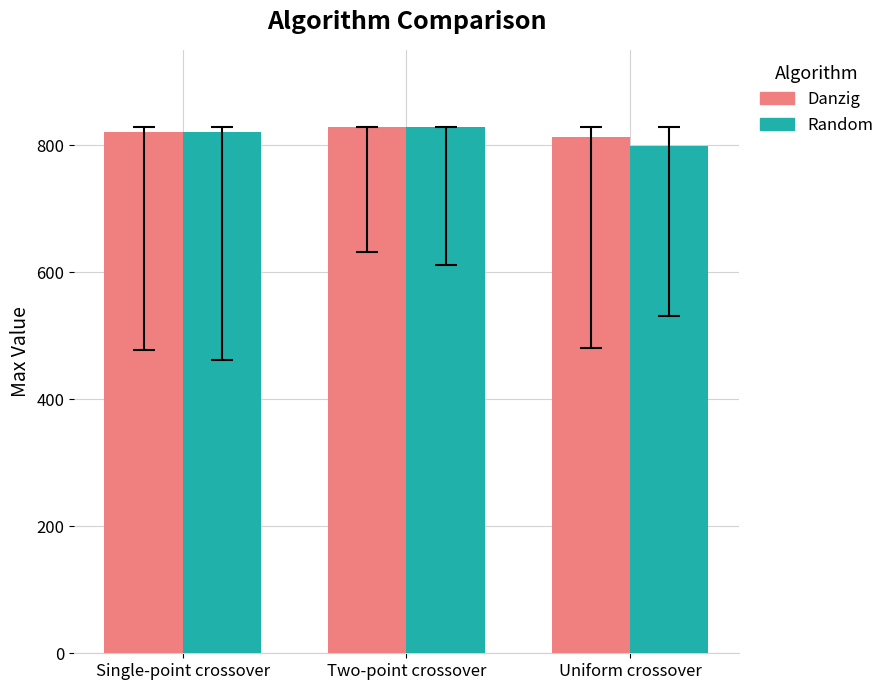

What is the difference between the second highest and minimum values in the Random series?

22